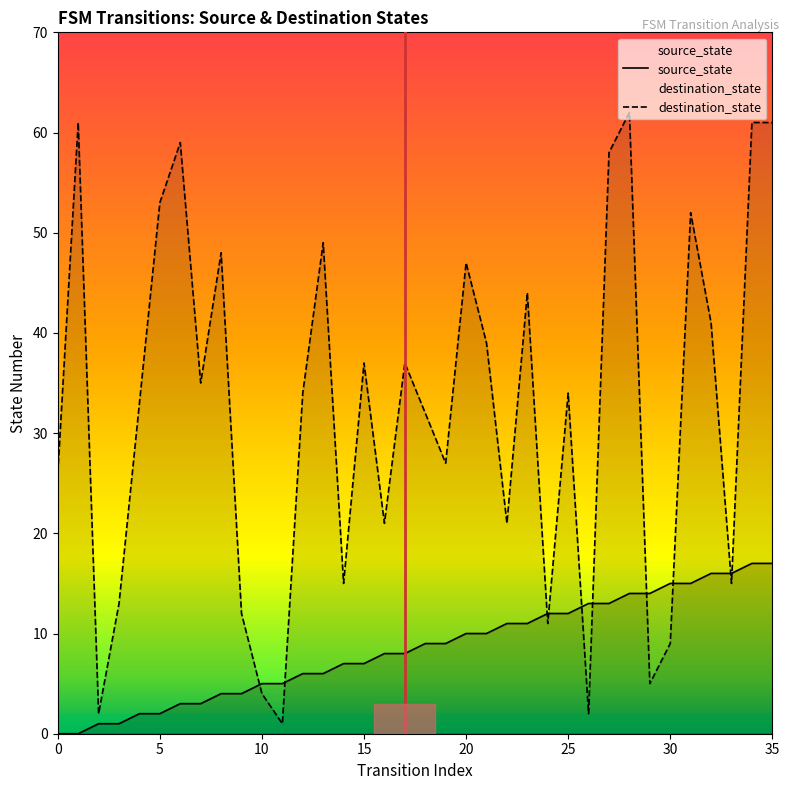

At 23, list the series in order from largest to smallest.

destination_state, source_state